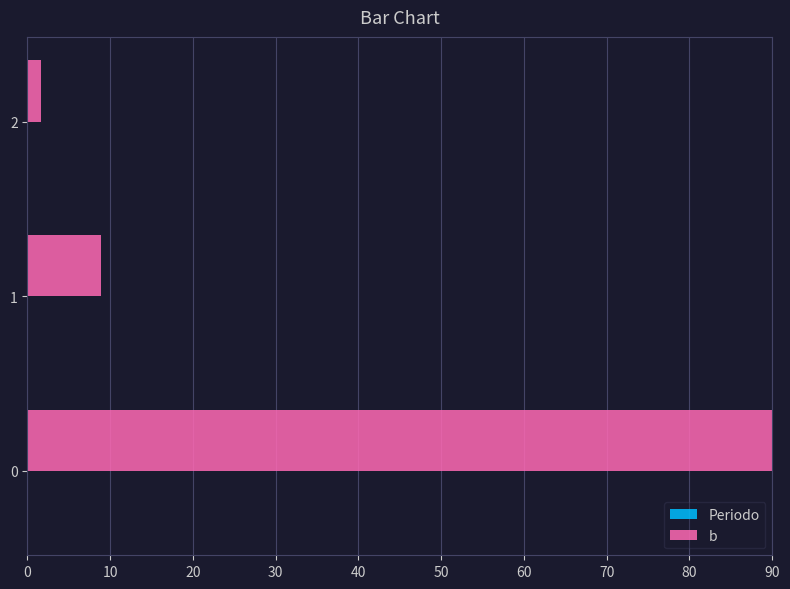

What is the sum of all b values?

100.5